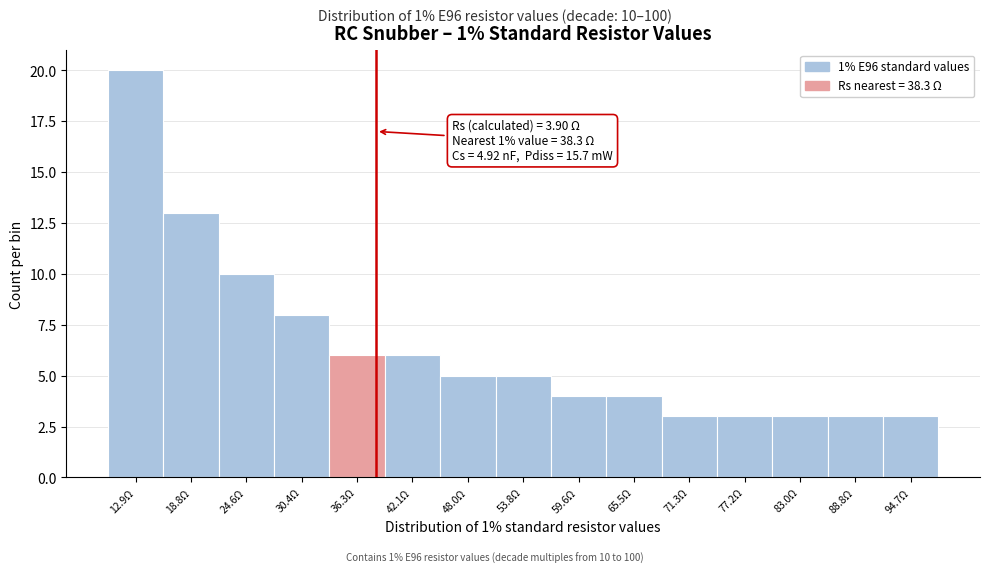

Over which range of the x-axis is the bar tallest?

10 to 16